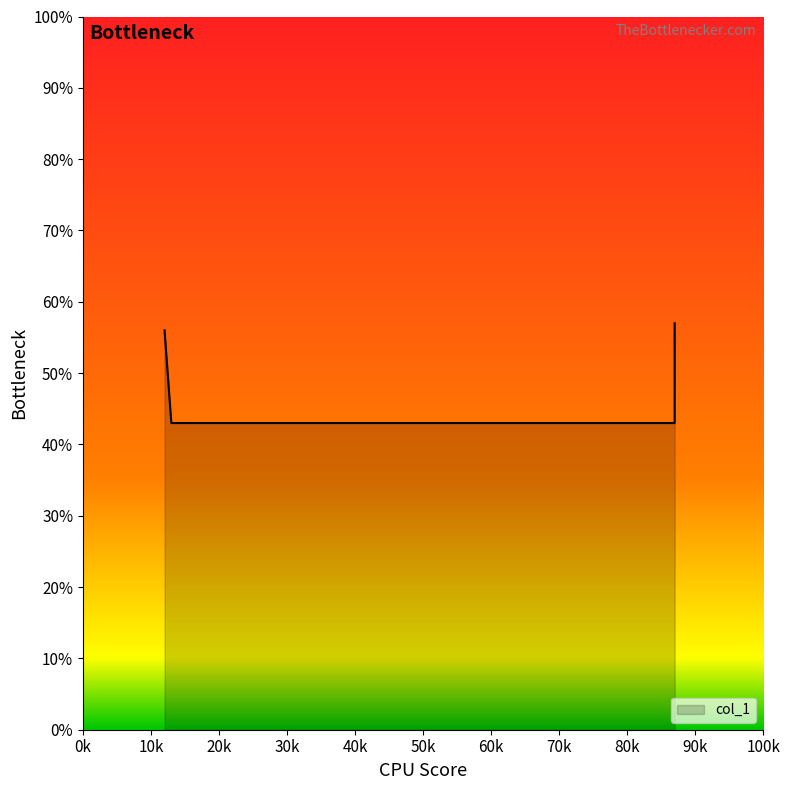

Where is the data nearest to the value 0?

0.13